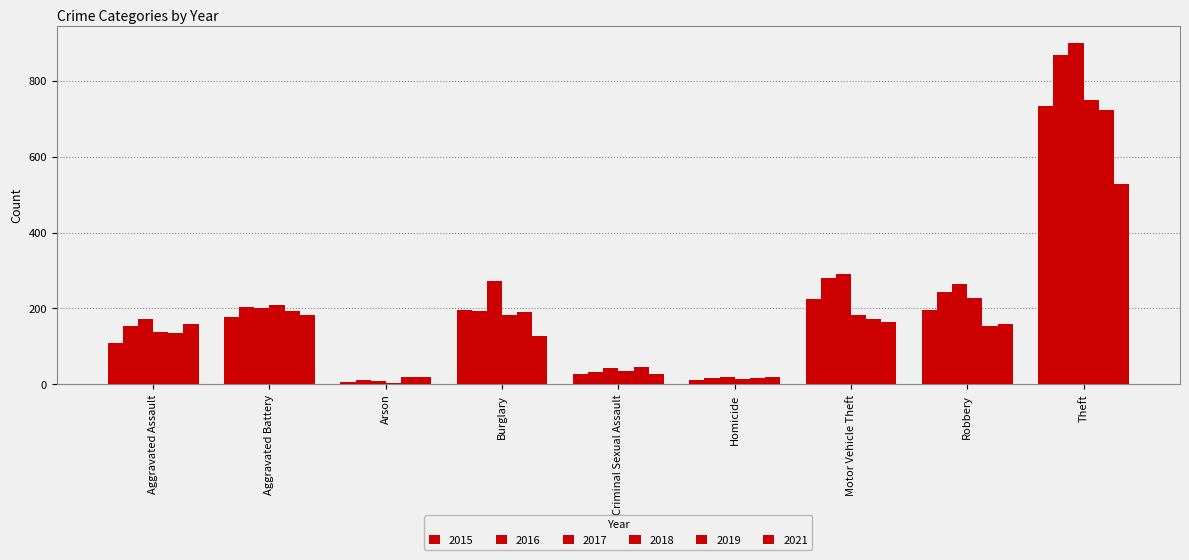

Reading right to left, extract all data points from this chart.

2015: Theft=732	Robbery=197	Motor Vehicle Theft=226	Homicide=12	Criminal Sexual Assault=28	Burglary=196	Arson=6	Aggravated Battery=178	Aggravated Assault=108
2016: Theft=867	Robbery=244	Motor Vehicle Theft=280	Homicide=18	Criminal Sexual Assault=32	Burglary=194	Arson=11	Aggravated Battery=203	Aggravated Assault=155
2017: Theft=899	Robbery=265	Motor Vehicle Theft=292	Homicide=20	Criminal Sexual Assault=43	Burglary=272	Arson=9	Aggravated Battery=200	Aggravated Assault=171
2018: Theft=750	Robbery=227	Motor Vehicle Theft=184	Homicide=15	Criminal Sexual Assault=35	Burglary=183	Arson=4	Aggravated Battery=208	Aggravated Assault=139
2019: Theft=723	Robbery=153	Motor Vehicle Theft=171	Homicide=18	Criminal Sexual Assault=45	Burglary=192	Arson=19	Aggravated Battery=193	Aggravated Assault=136
2021: Theft=527	Robbery=160	Motor Vehicle Theft=165	Homicide=20	Criminal Sexual Assault=27	Burglary=128	Arson=19	Aggravated Battery=183	Aggravated Assault=158